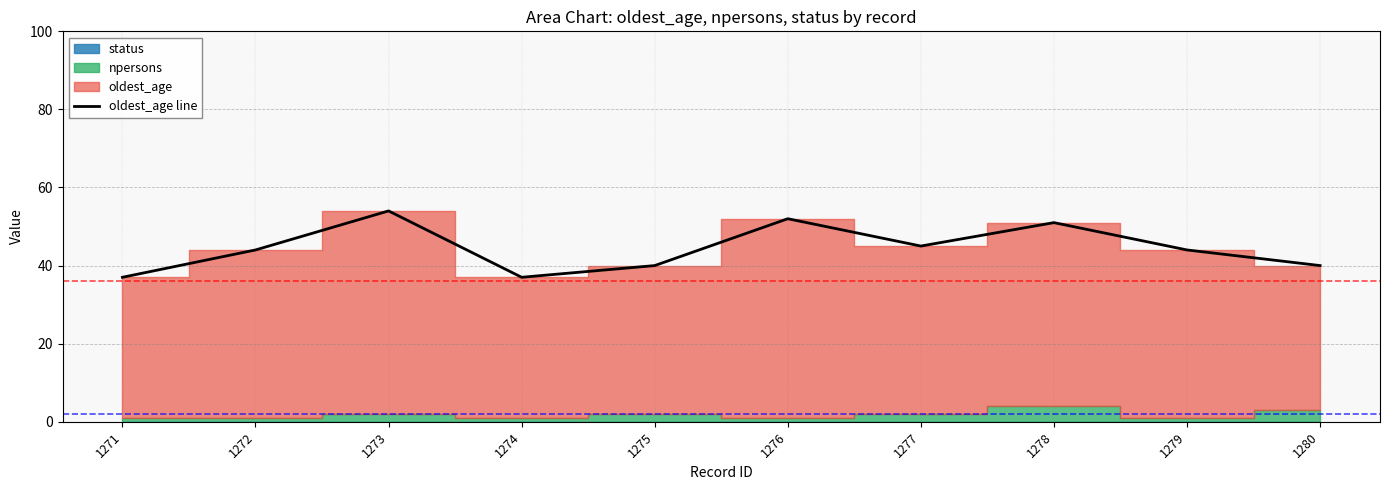

How many lines are shown in the chart?

1